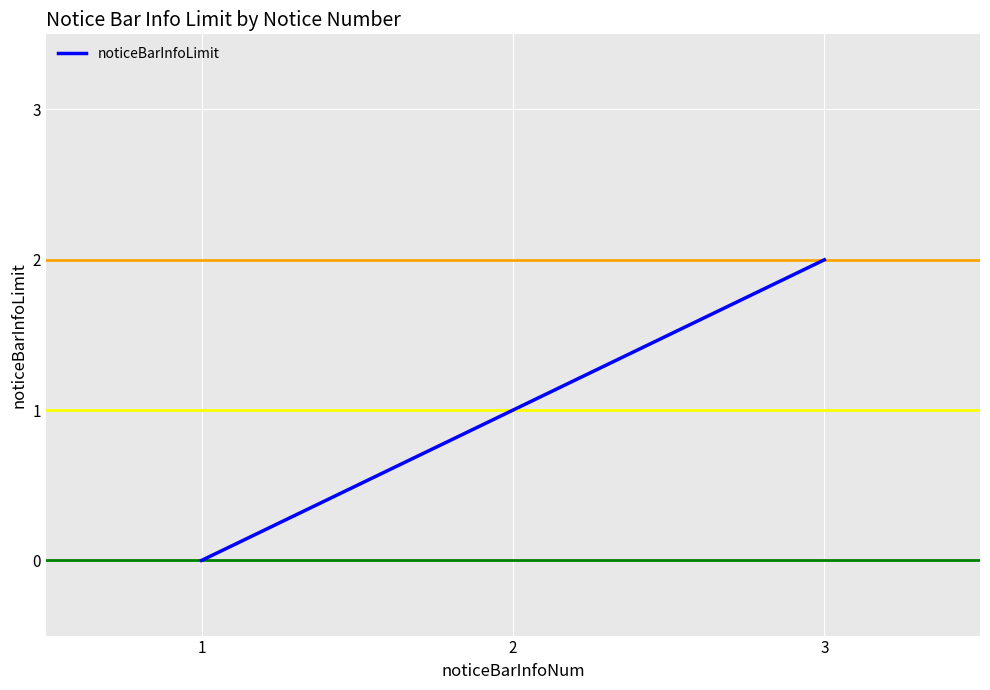

List the labels in order of value, smallest first.

1, 2, 3